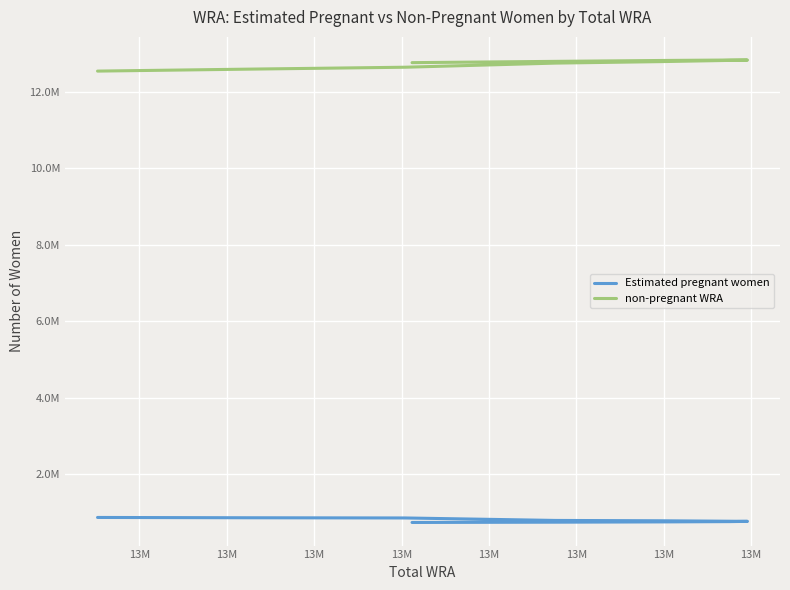

List the series in order of their peak value, lowest first.

Estimated pregnant women, non-pregnant WRA